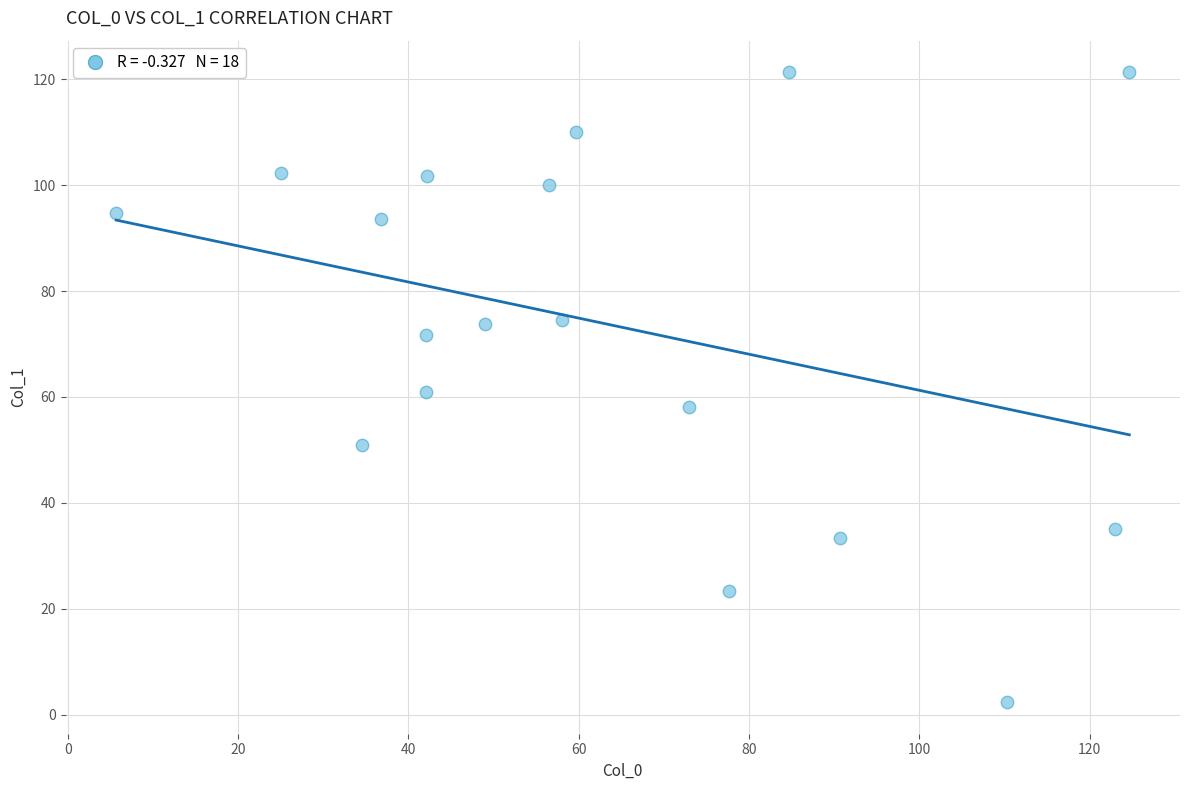

What is the range of Y values (max minus min)?

119.0